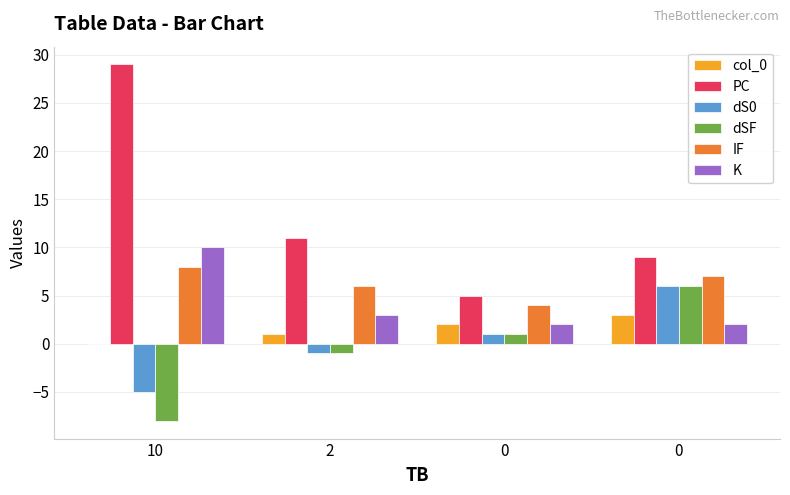

What are all the series names shown in the legend?

col_0, PC, dS0, dSF, IF, K